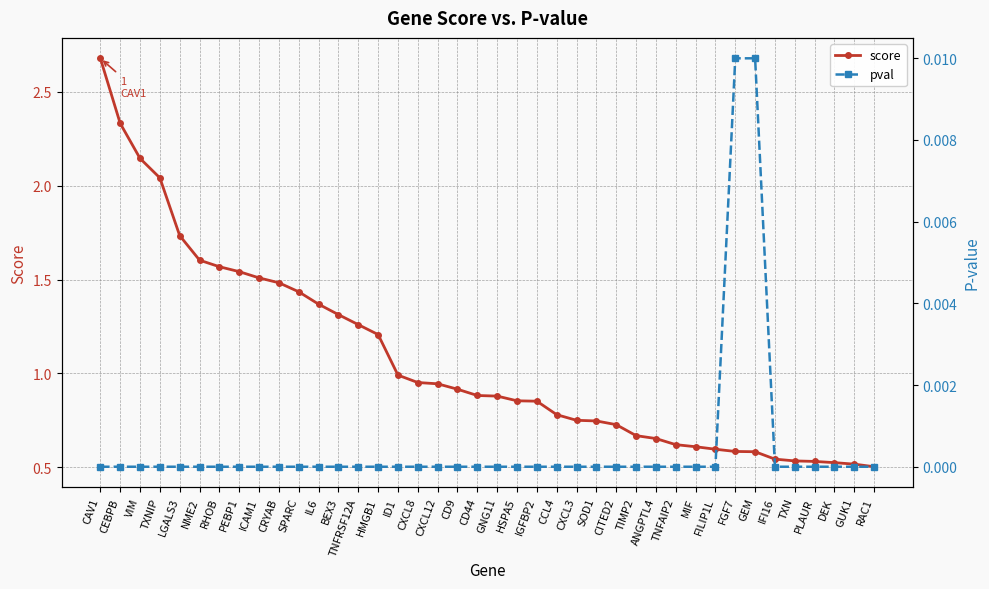

Which series has the largest total across all categories?

score